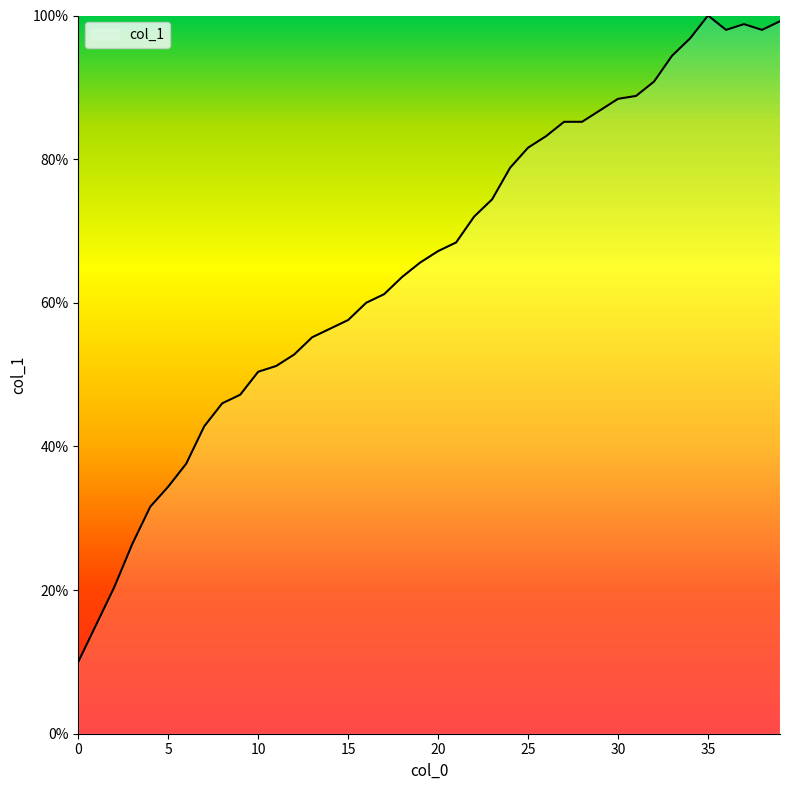

What is the smallest value displayed?

10.0